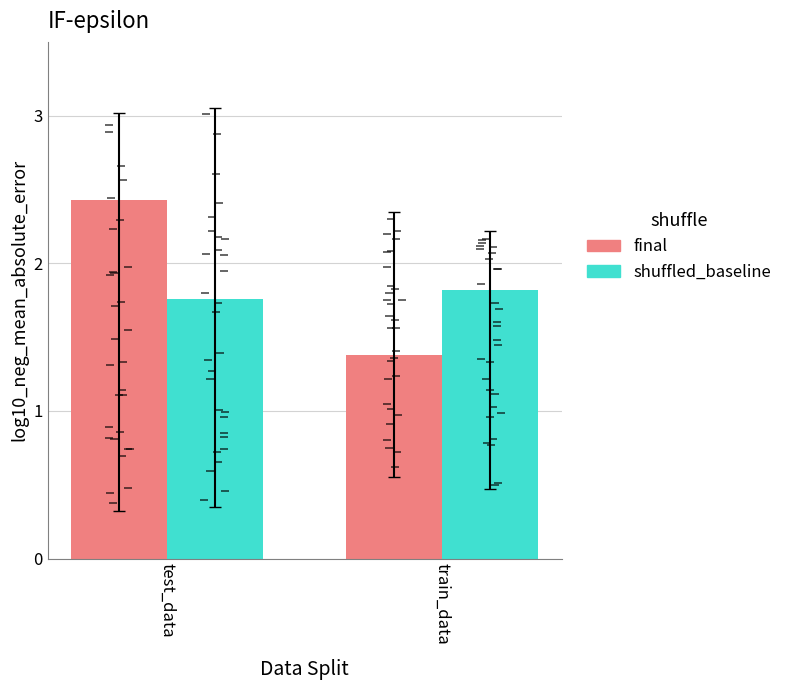

List the series in order of their overall mean, lowest first.

shuffled_baseline, final